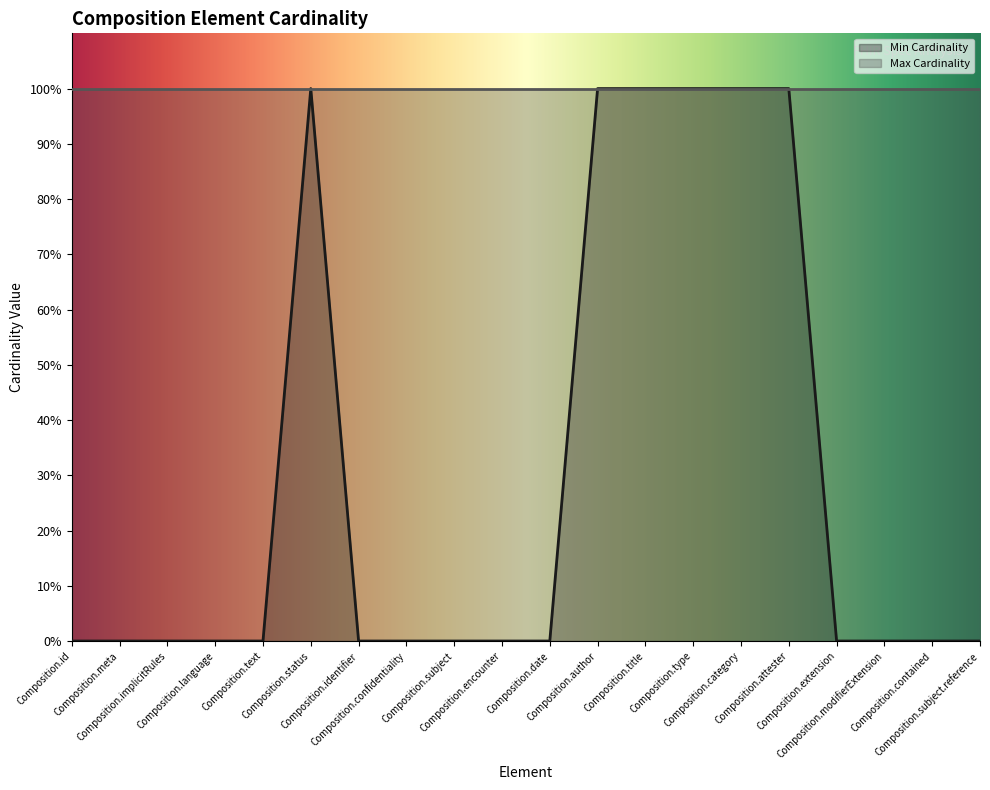

Count the values in the range 0 to 1.

20